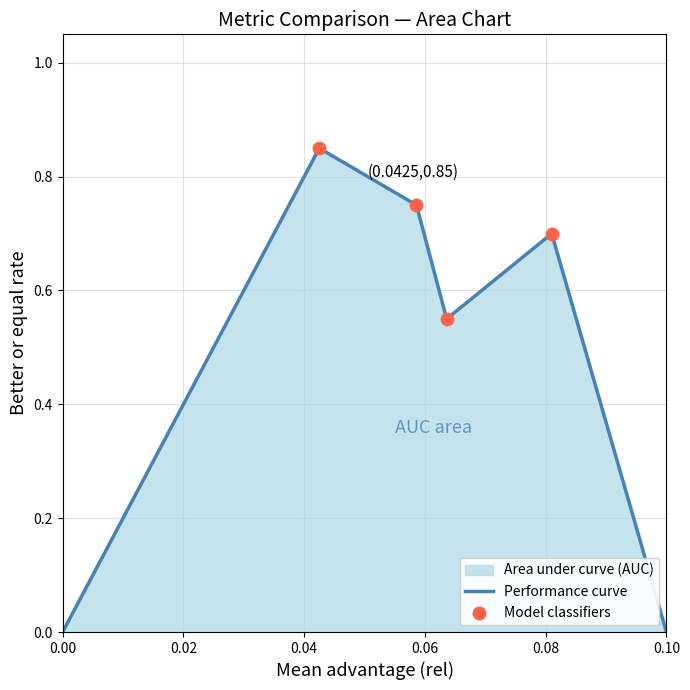

Is it true that the value at 0.00 is 0.4?

False